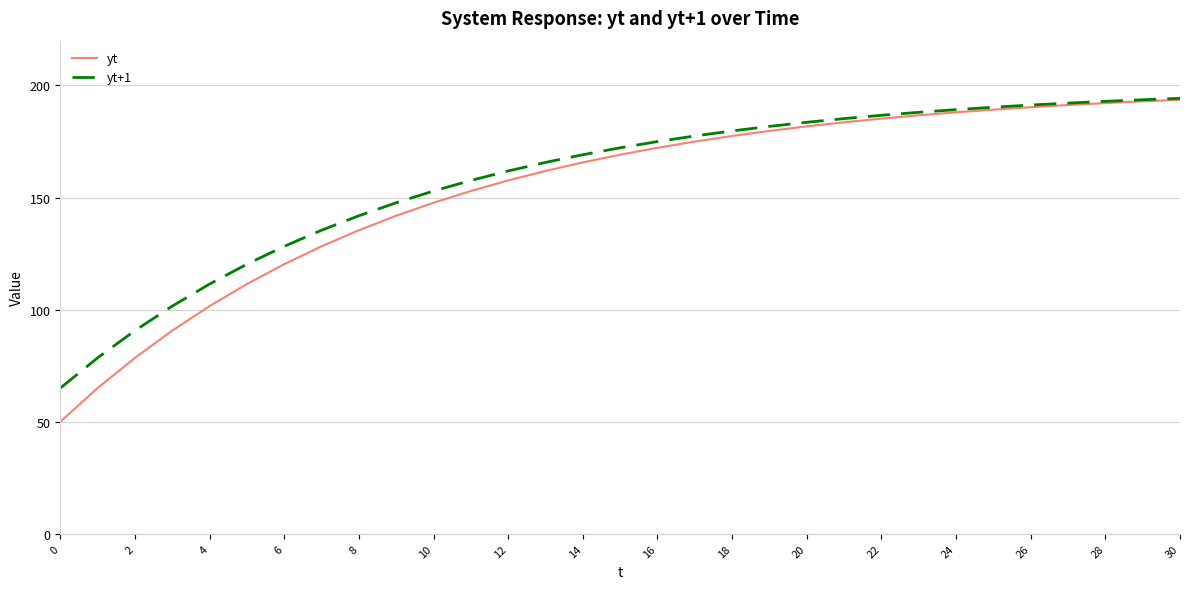

What is the maximum value shown in the chart?

194.3